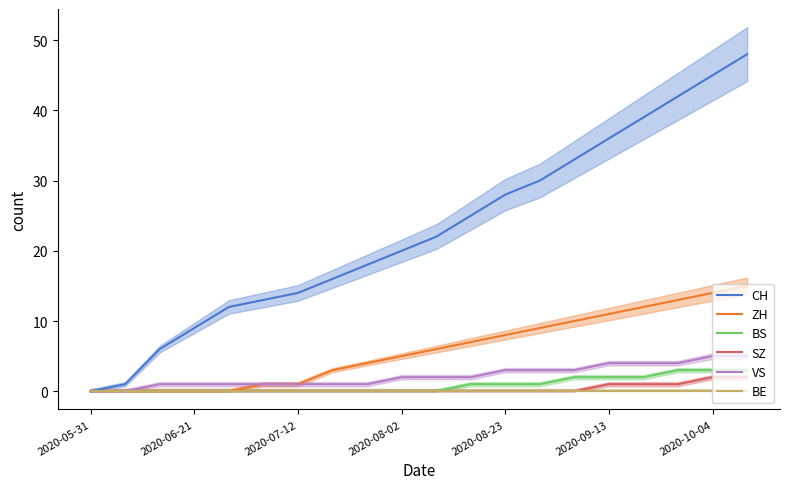

The value of CH at 2020-08-23 is 28. True or false?

True